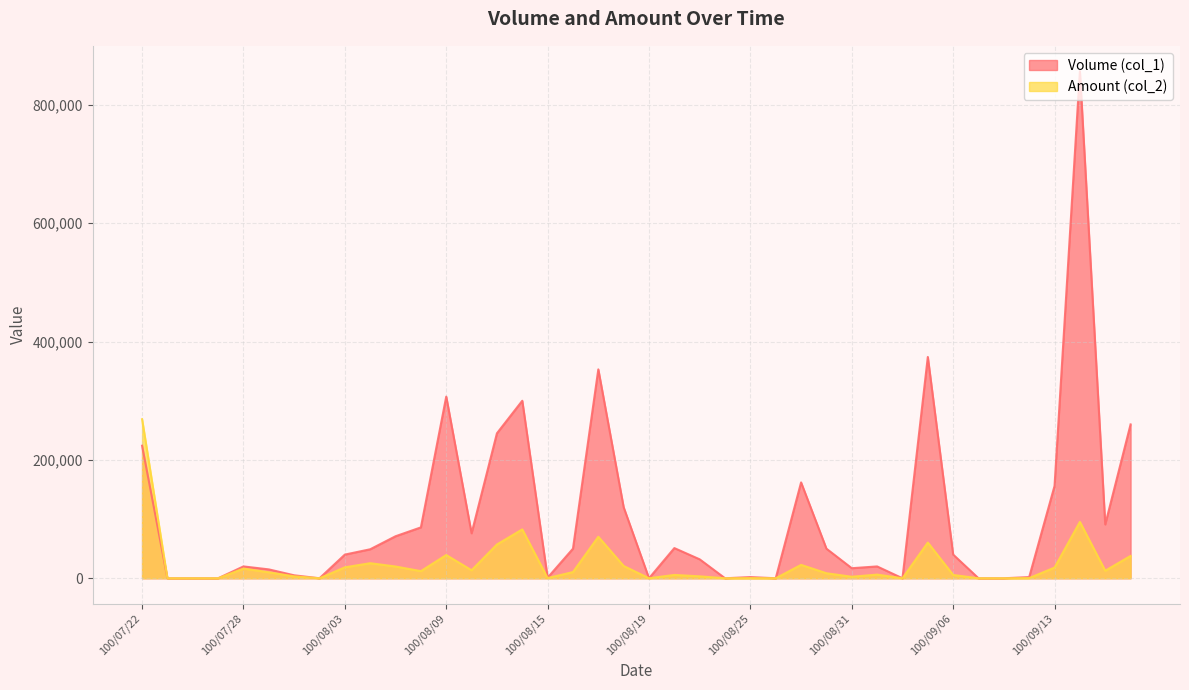

The Volume (col_1) series shows 857000 at 100/09/14. True or false?

True